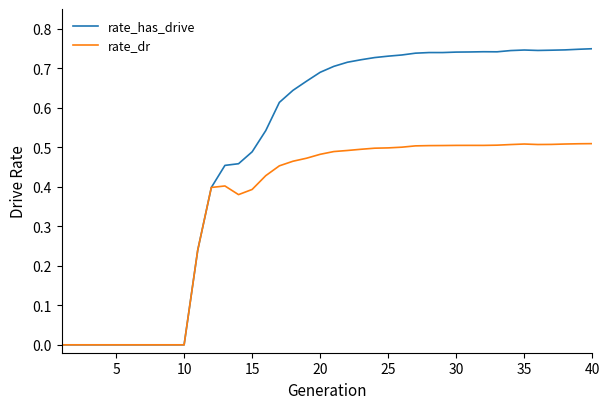

List the series in order of their overall mean, highest first.

rate_has_drive, rate_dr